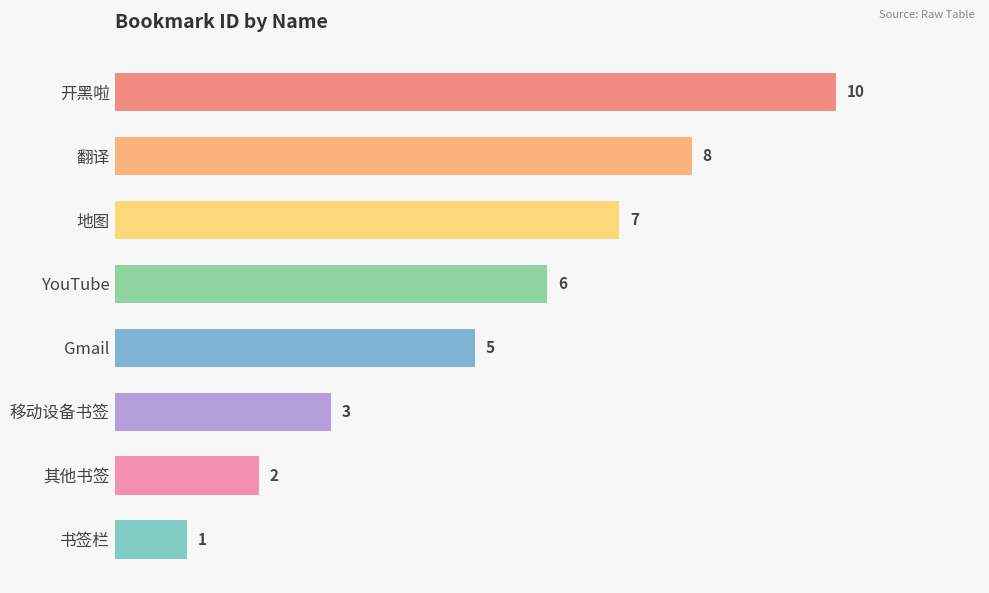

What is the ratio of the value at 其他书签 to the value at YouTube?

0.3